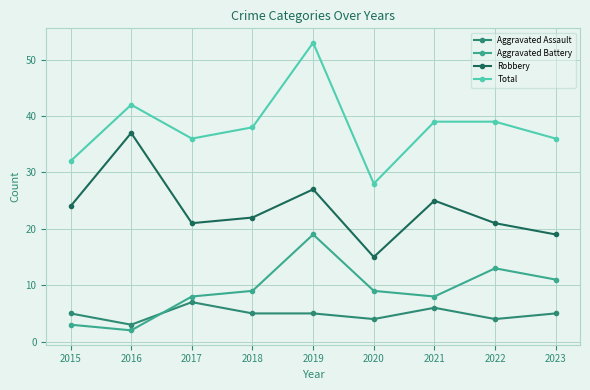

How many distinct data groups are displayed?

4